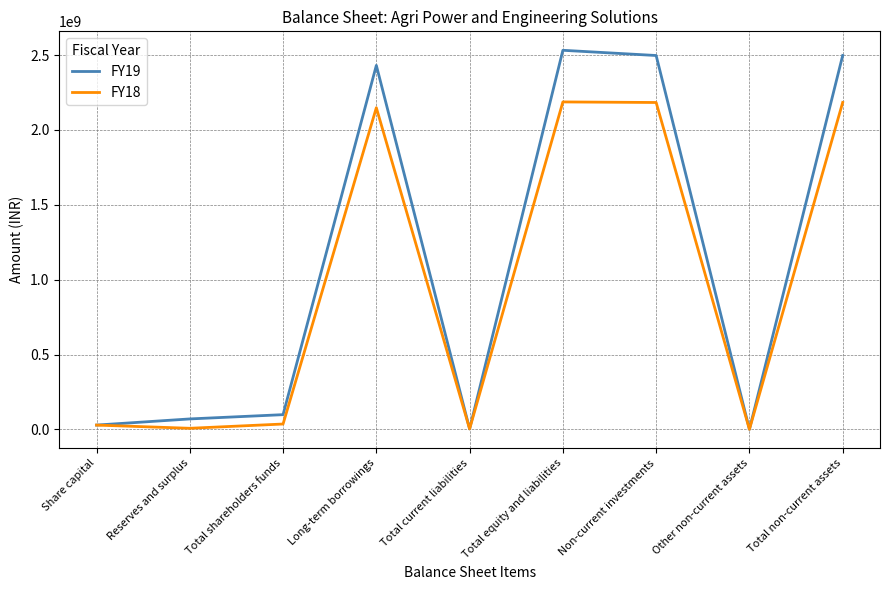

At how many categories does at least one series exceed 844624148?

4